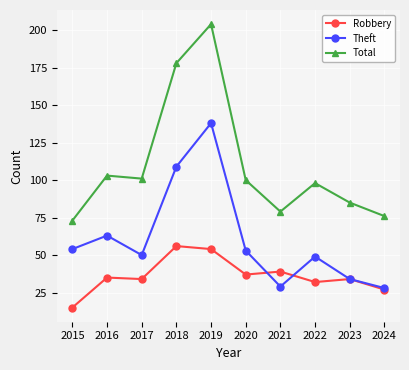

What is the difference between the maximum and minimum values in the Robbery series?

41